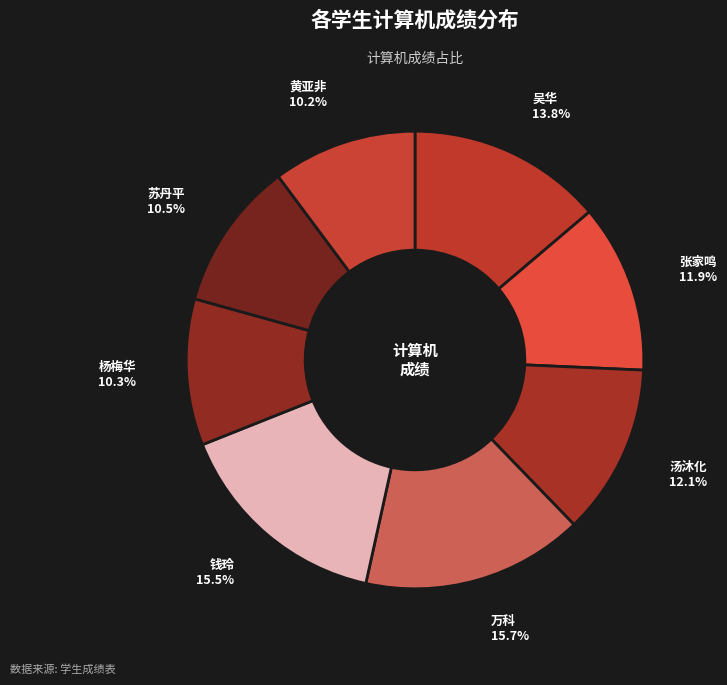

To the nearest percent, what is the average slice percentage?

12%